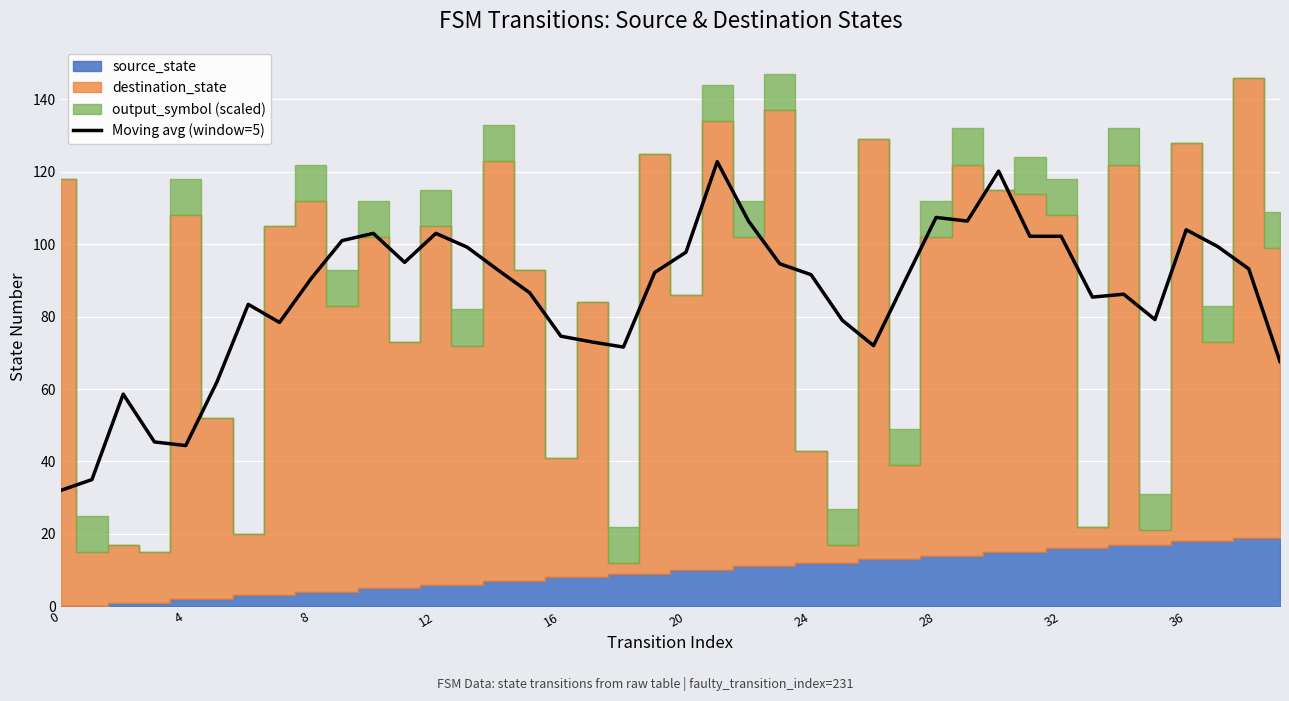

What is the highest value of the Moving avg (window=5) series?

122.8